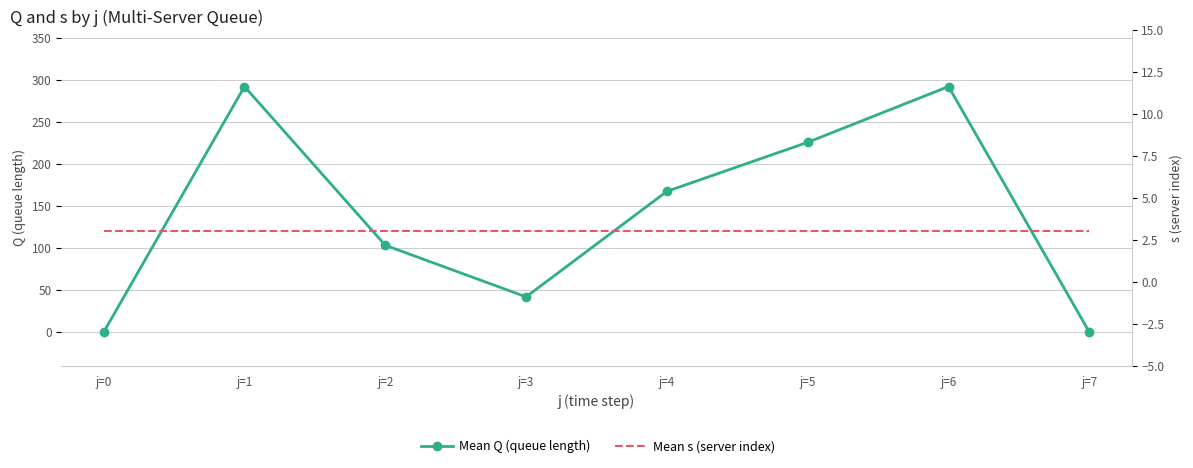

Reading left to right, list all the values displayed in this chart.

Mean Q (queue length): j=0=0.0	j=1=292.4	j=2=103.4	j=3=42.0	j=4=167.6	j=5=226.0	j=6=292.4	j=7=0.0
Mean s (server index): j=0=3.0	j=1=3.0	j=2=3.0	j=3=3.0	j=4=3.0	j=5=3.0	j=6=3.0	j=7=3.0